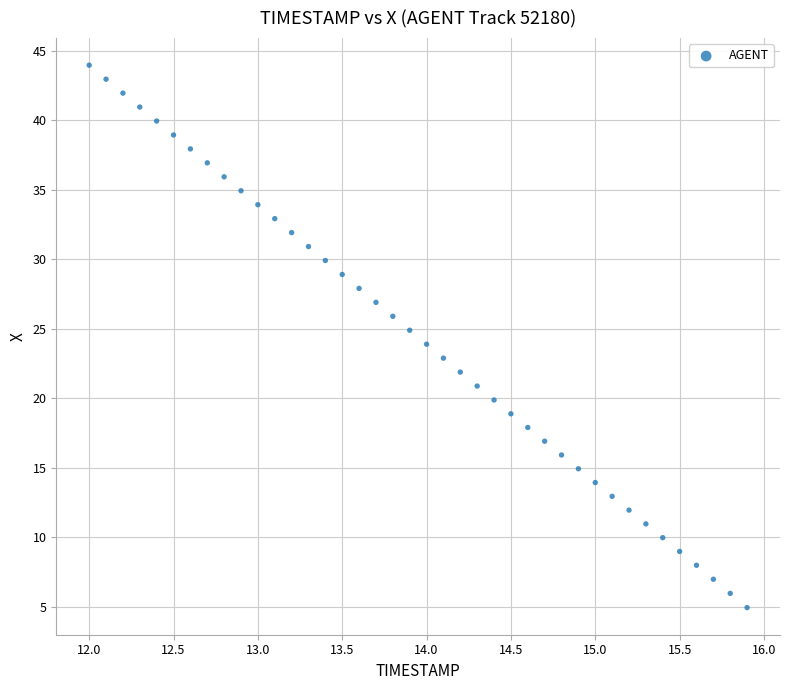

What is the range of X values (max minus min)?

3.9